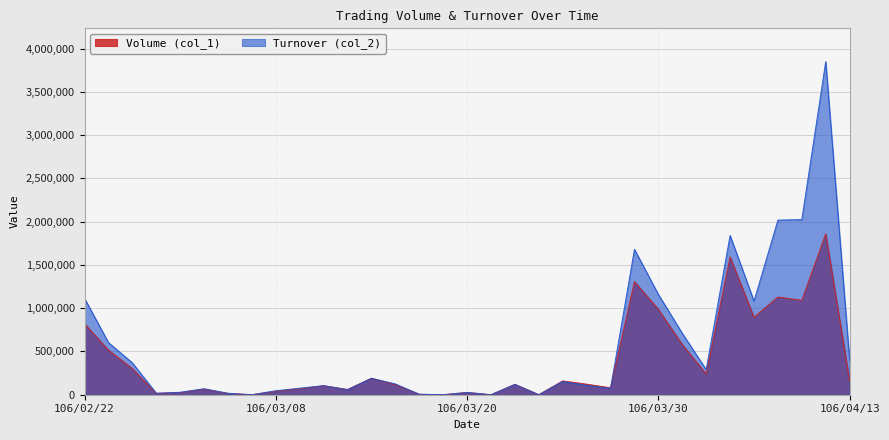

What is the label of the 28th point from the left?

106/04/06